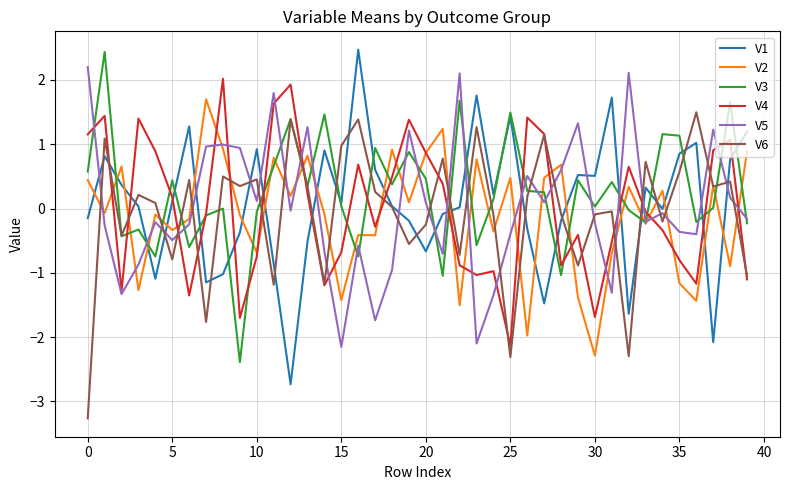

What is the greatest value displayed?

2.5